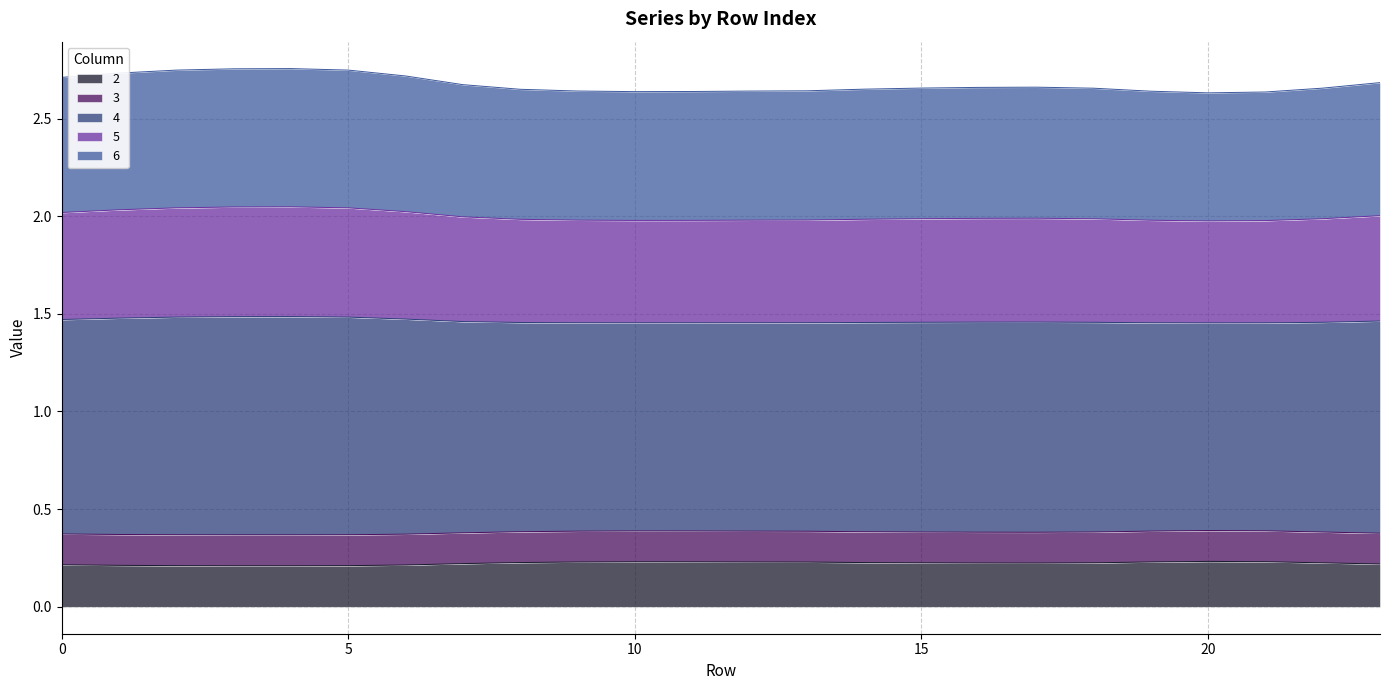

True or false: 2 and 5 intersect in this chart.

False